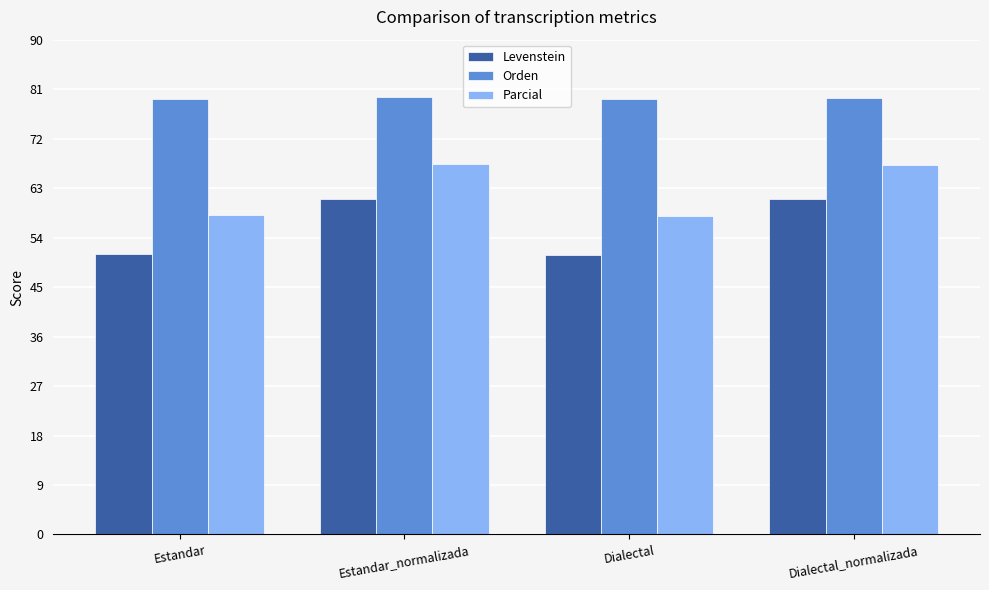

The Levenstein series shows 101.1 at Dialectal_normalizada. True or false?

False